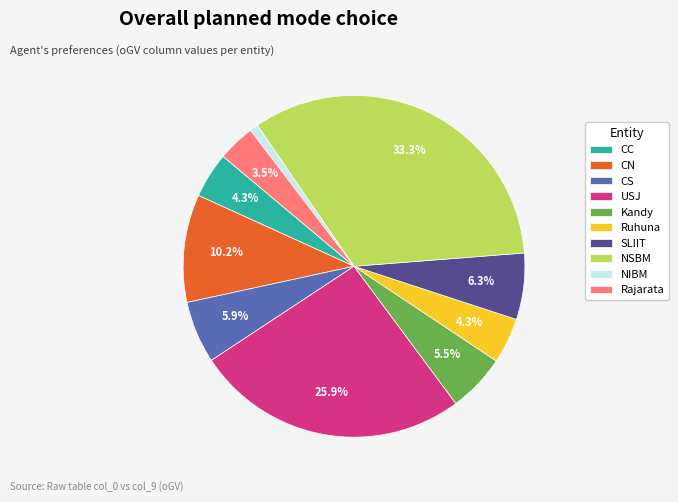

Approximately how many times larger is the value at Ruhuna compared to Kandy?

0.8